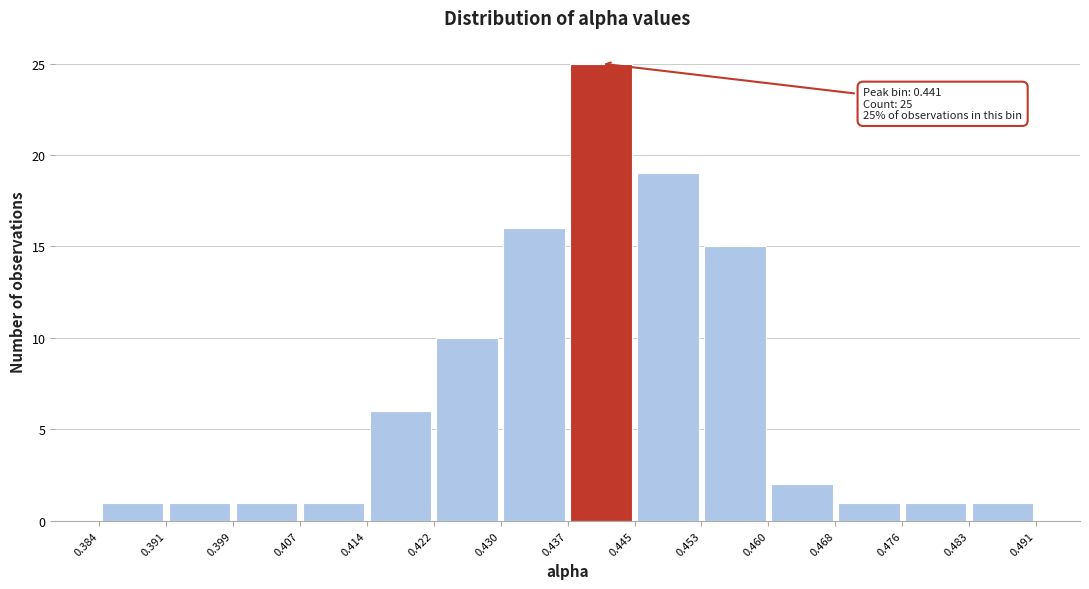

Which range on the x-axis has the tallest bar?

0.437 to 0.445